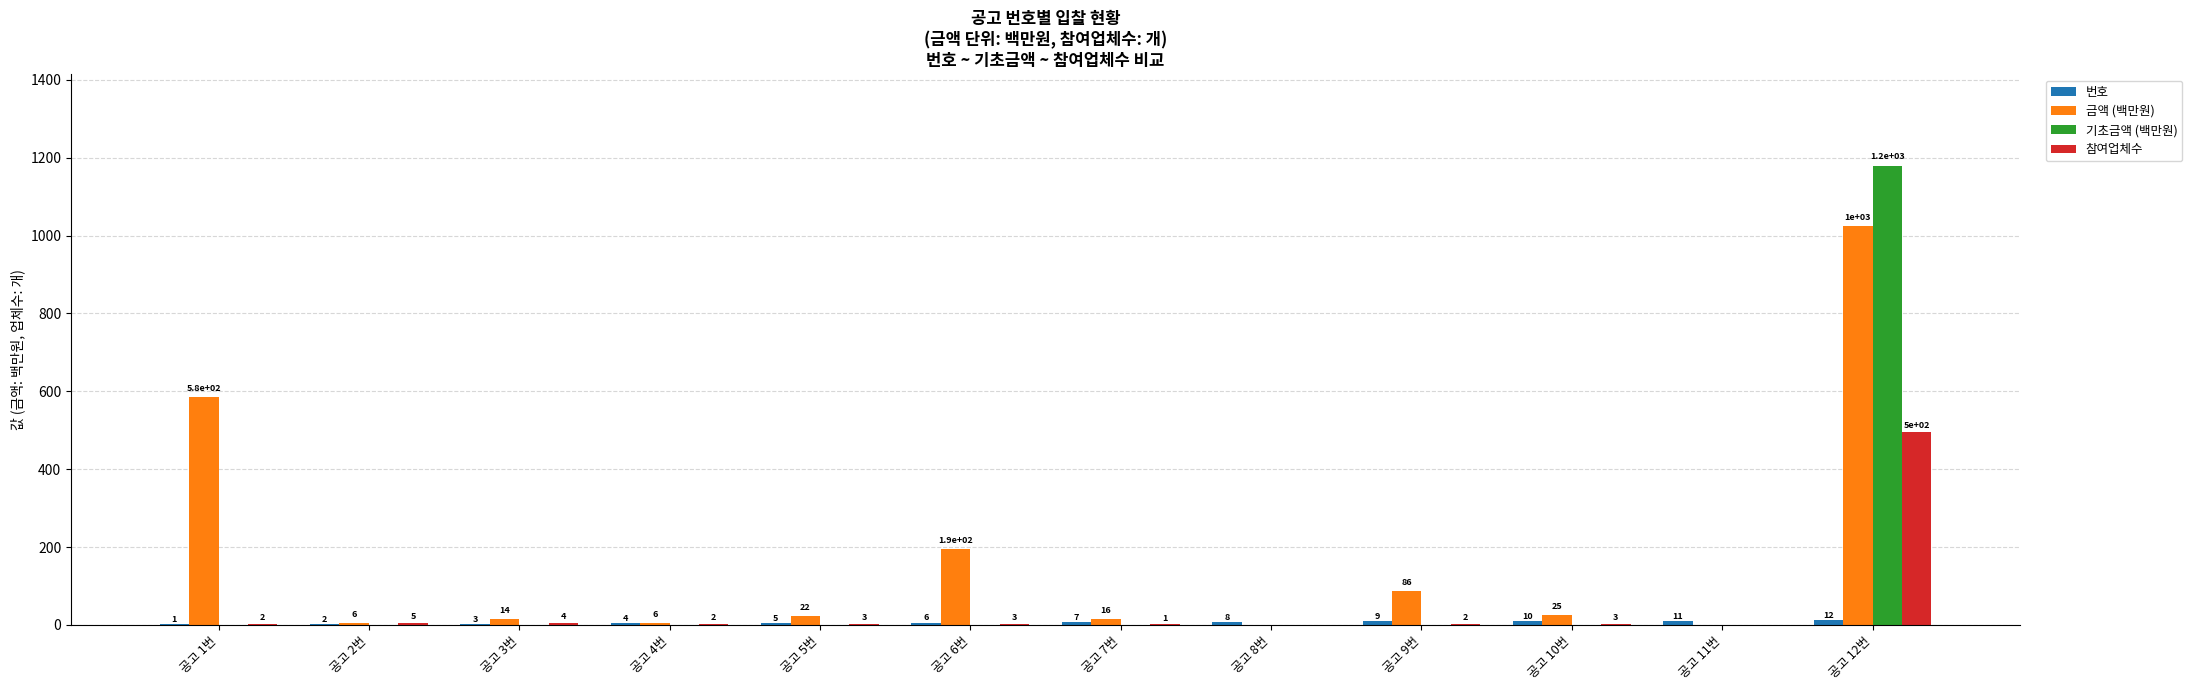

Are the bars horizontal?

No